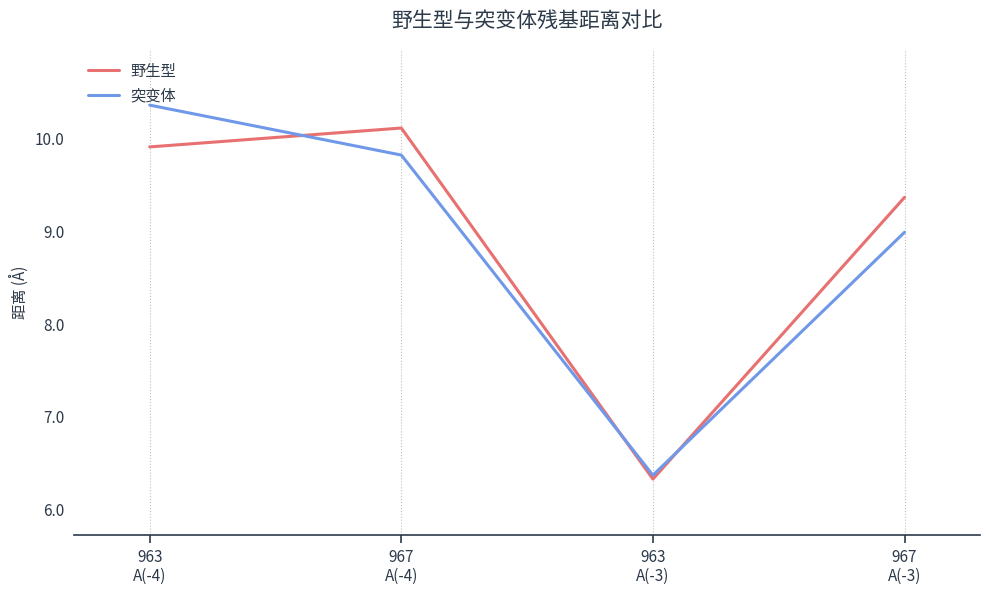

What is the approximate value of 野生型 at 963
A(-3)?

6.3